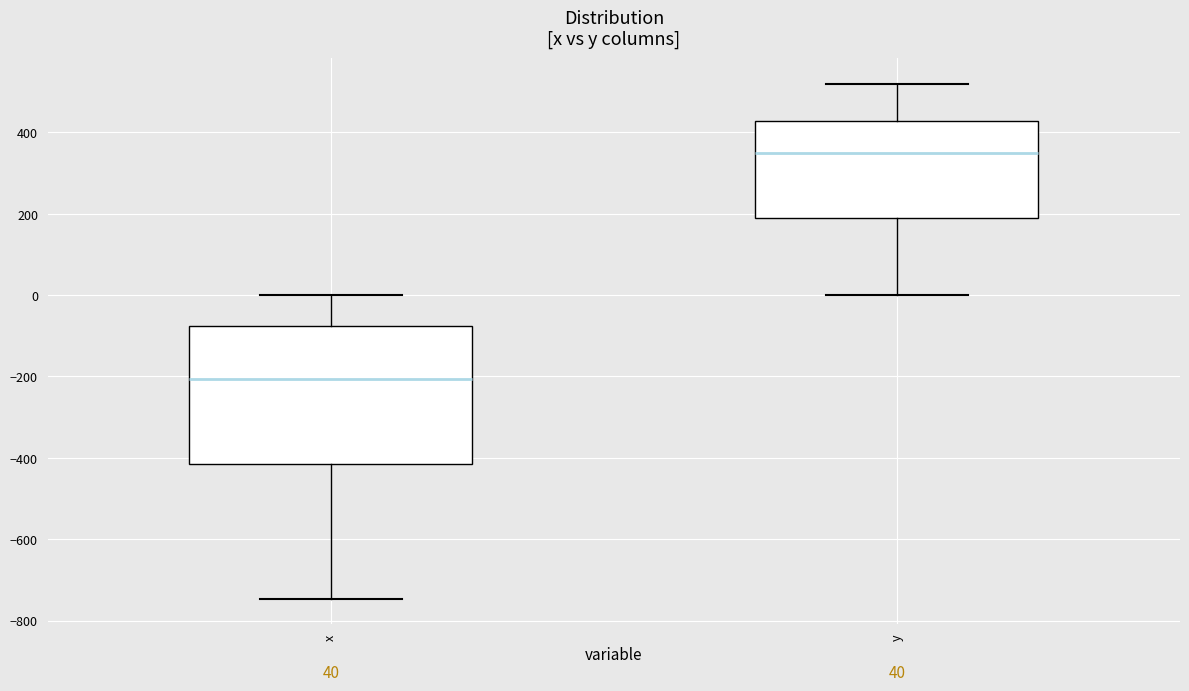

Which box's median line is the highest?

y